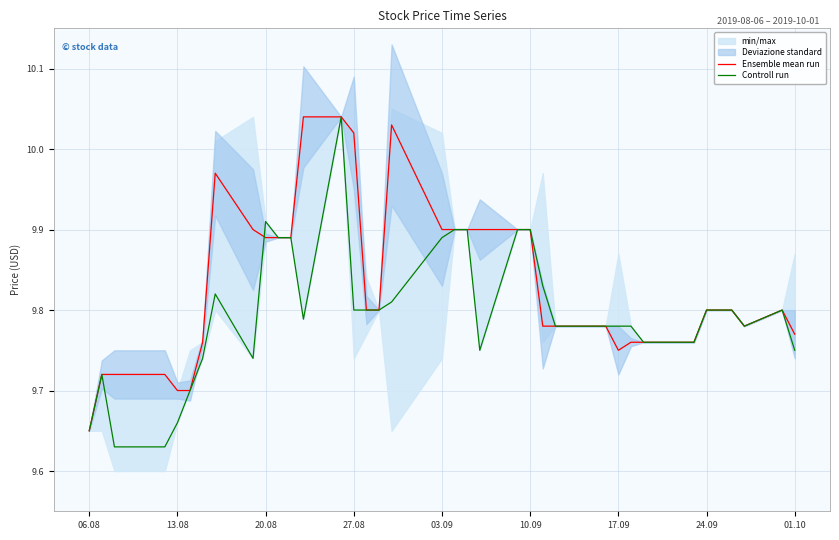

Which category has the lowest value in the Ensemble mean run series?

06.08